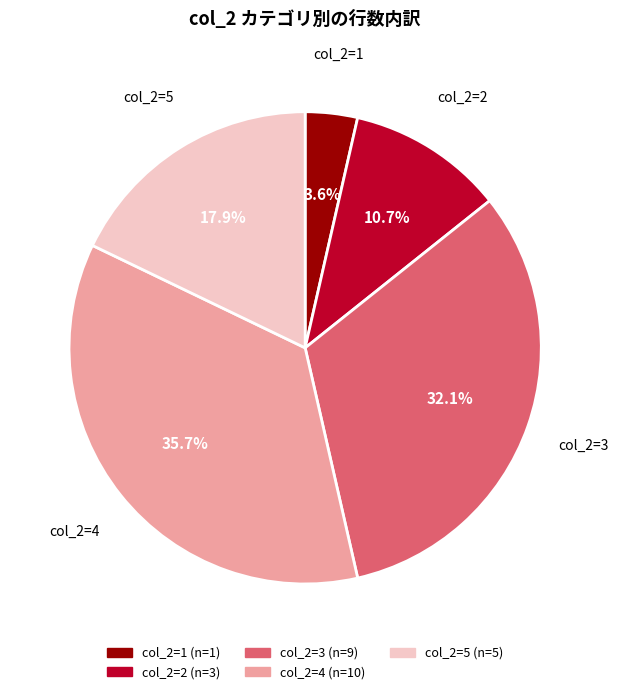

Does any single category account for the majority?

No